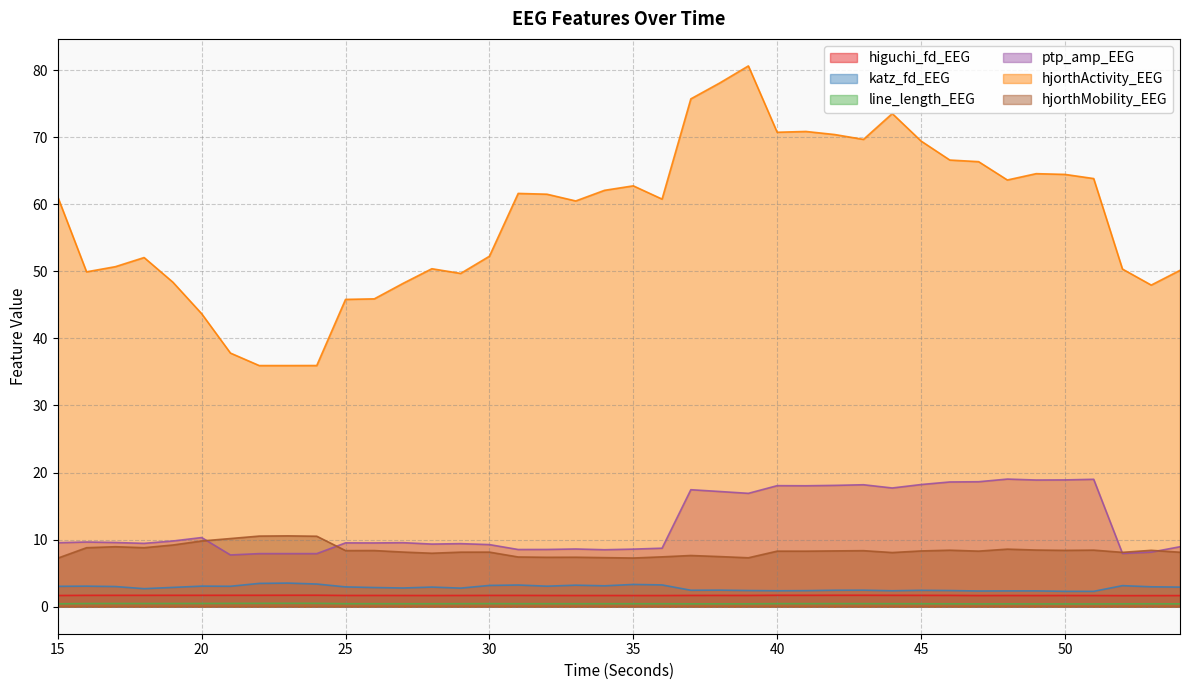

What is the difference between the highest and lowest values at 36?

60.3